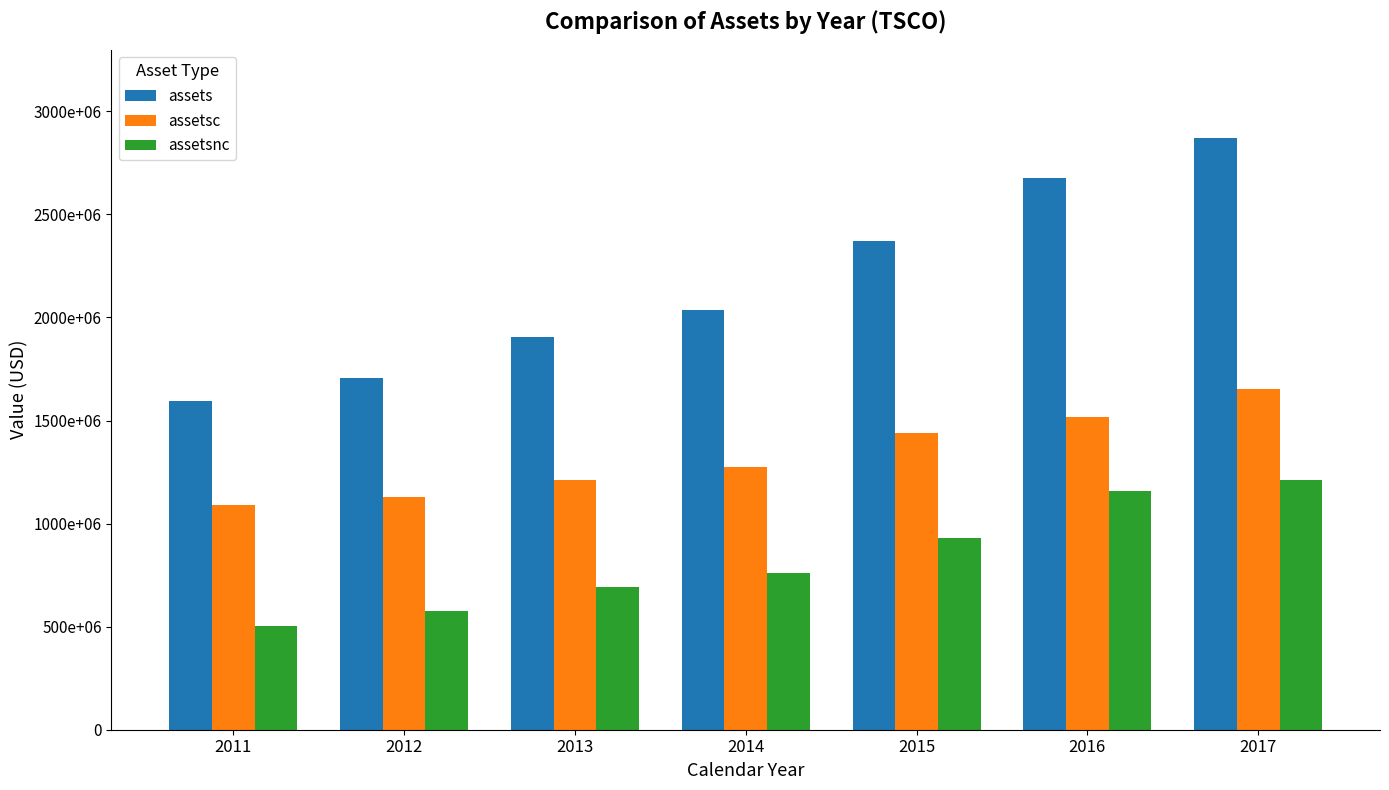

What is the average value of the assetsnc series?

833994571